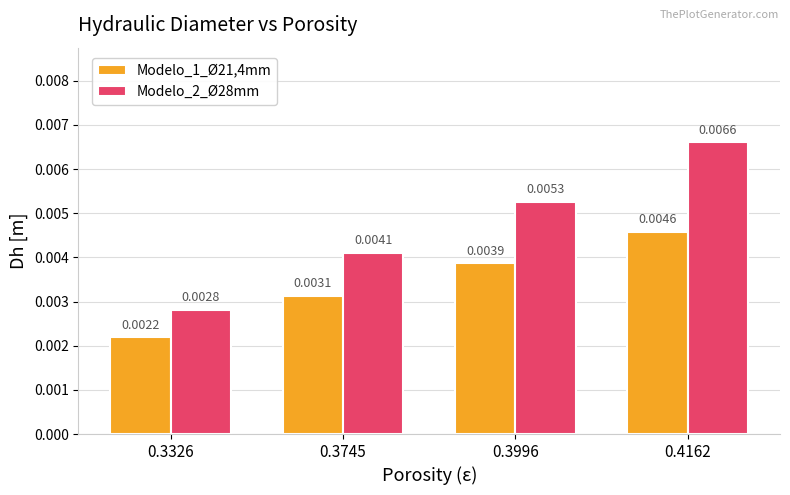

At which category does the chart reach its peak across all series?

0.4162